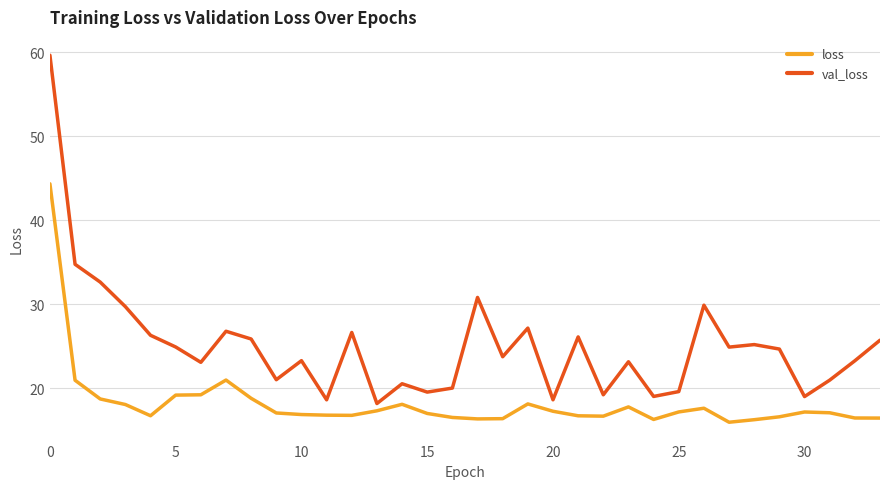

Which series has the largest total across all categories?

val_loss